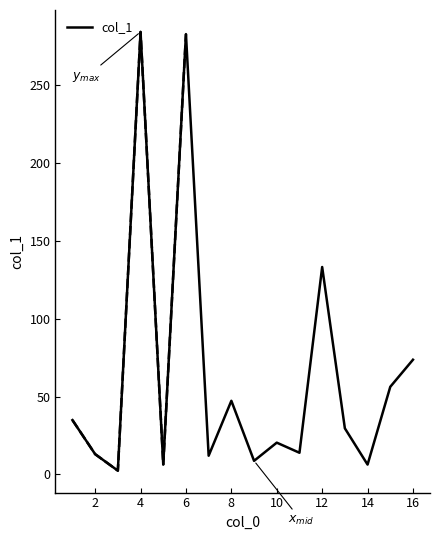

The col_1 series shows 39.6 at 16. True or false?

False